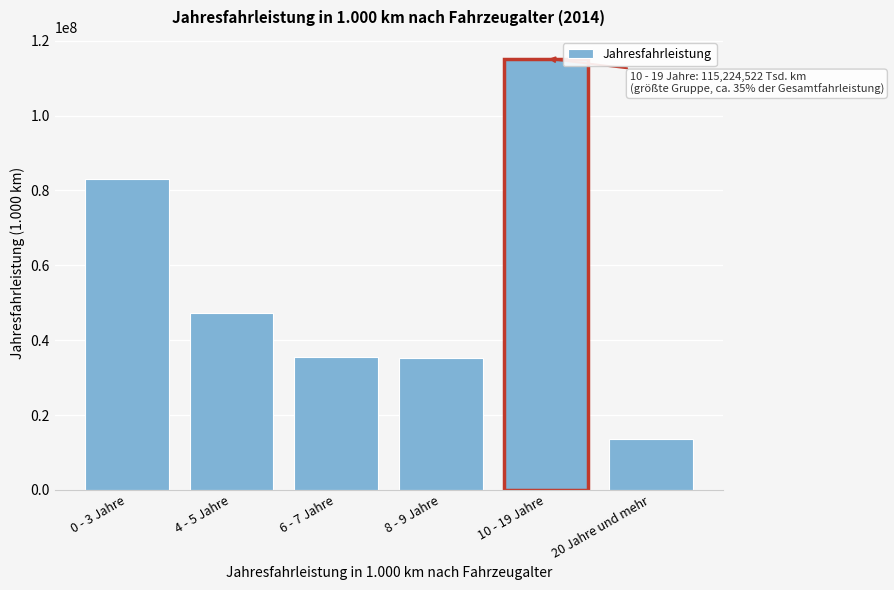

Where is the data nearest to the value 64381340?

4 - 5 Jahre